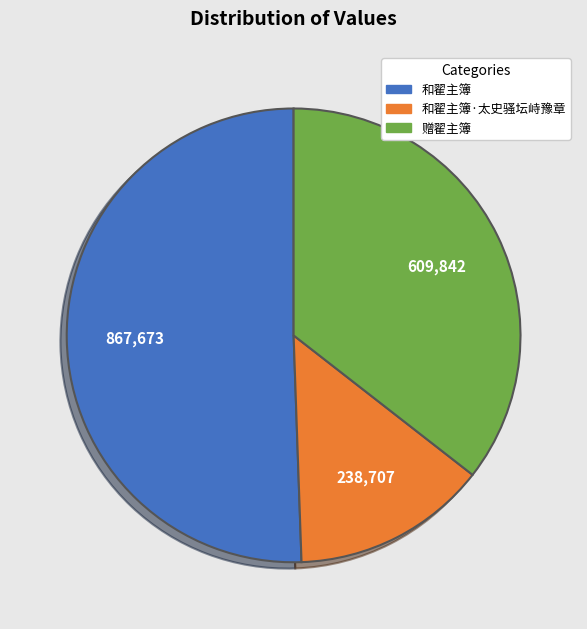

Is there any slice that represents more than half of the pie?

Yes